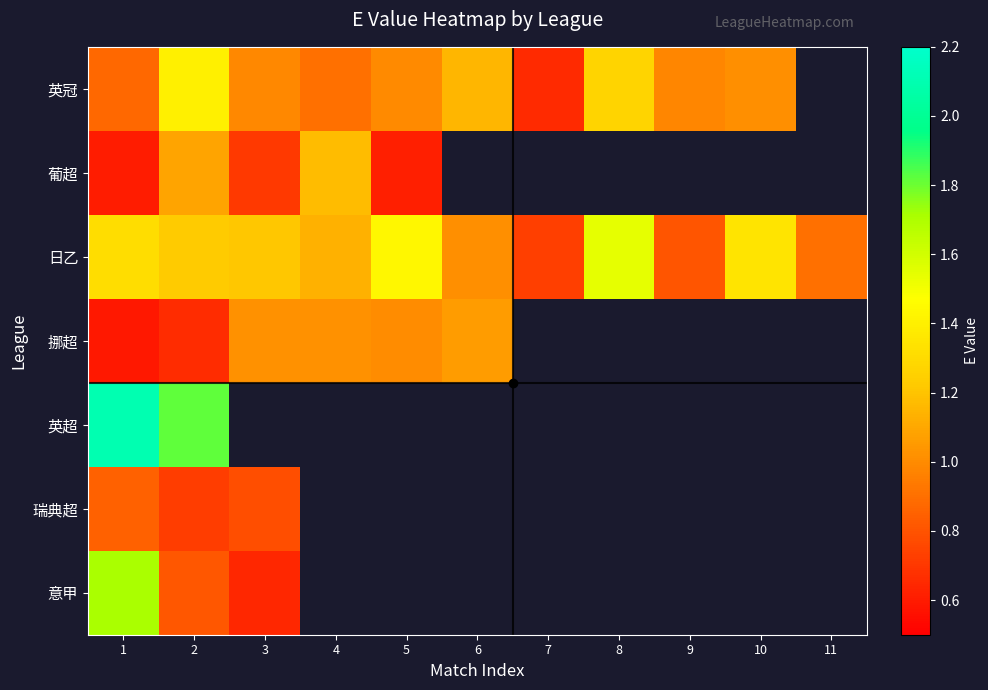

Which series has the largest range (max minus min)?

意甲